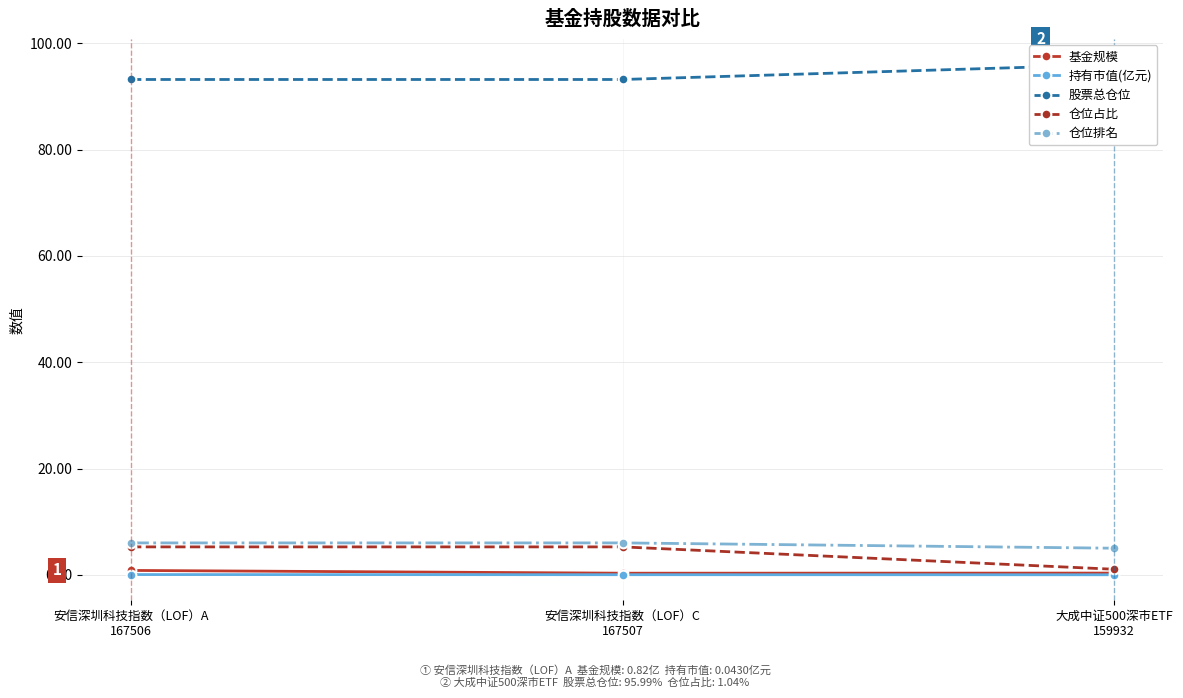

Reading left to right, transcribe all the data shown in this chart.

基金规模: 安信深圳科技指数（LOF）A
167506=0.8	安信深圳科技指数（LOF）C
167507=0.3	大成中证500深市ETF
159932=0.3
持有市值(亿元): 安信深圳科技指数（LOF）A
167506=0.0	安信深圳科技指数（LOF）C
167507=0.0	大成中证500深市ETF
159932=0.0
股票总仓位: 安信深圳科技指数（LOF）A
167506=93.2	安信深圳科技指数（LOF）C
167507=93.2	大成中证500深市ETF
159932=96.0
仓位占比: 安信深圳科技指数（LOF）A
167506=5.2	安信深圳科技指数（LOF）C
167507=5.2	大成中证500深市ETF
159932=1.0
仓位排名: 安信深圳科技指数（LOF）A
167506=6.0	安信深圳科技指数（LOF）C
167507=6.0	大成中证500深市ETF
159932=5.0